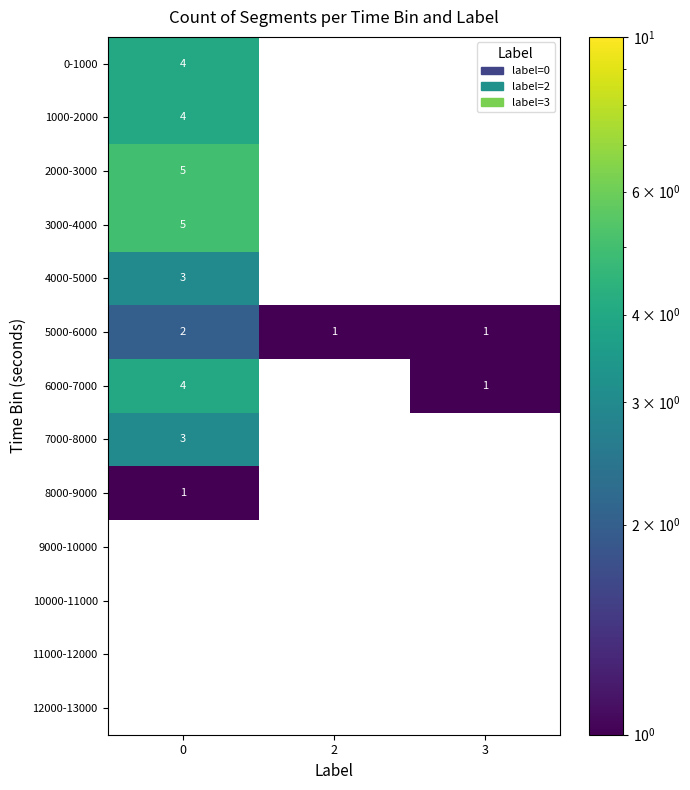

The value of 6000-7000 at 0 is 4. True or false?

True